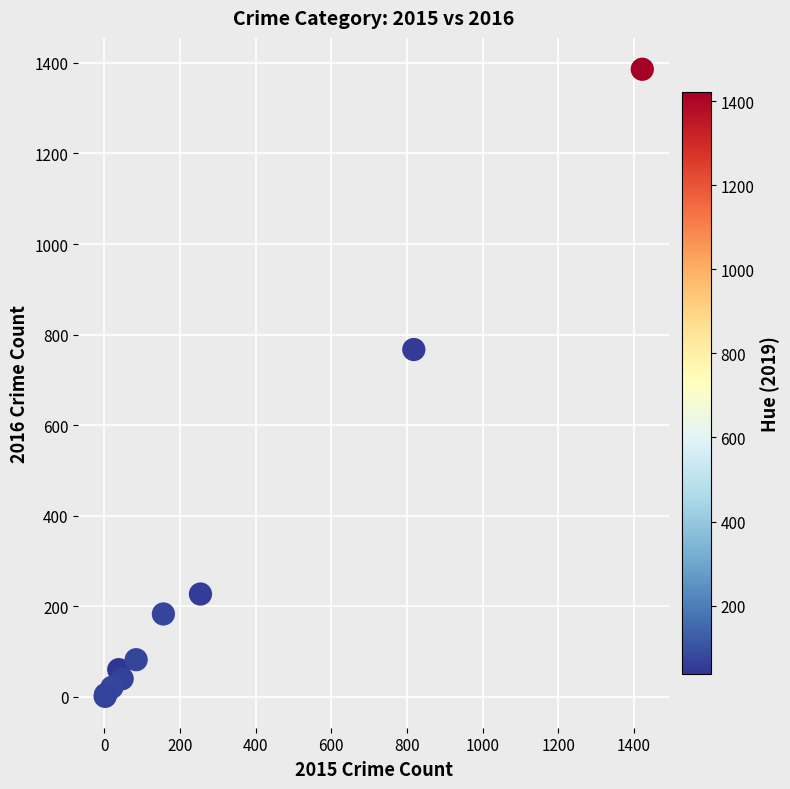

What Y value in the scatter plot is closest to 693?

767